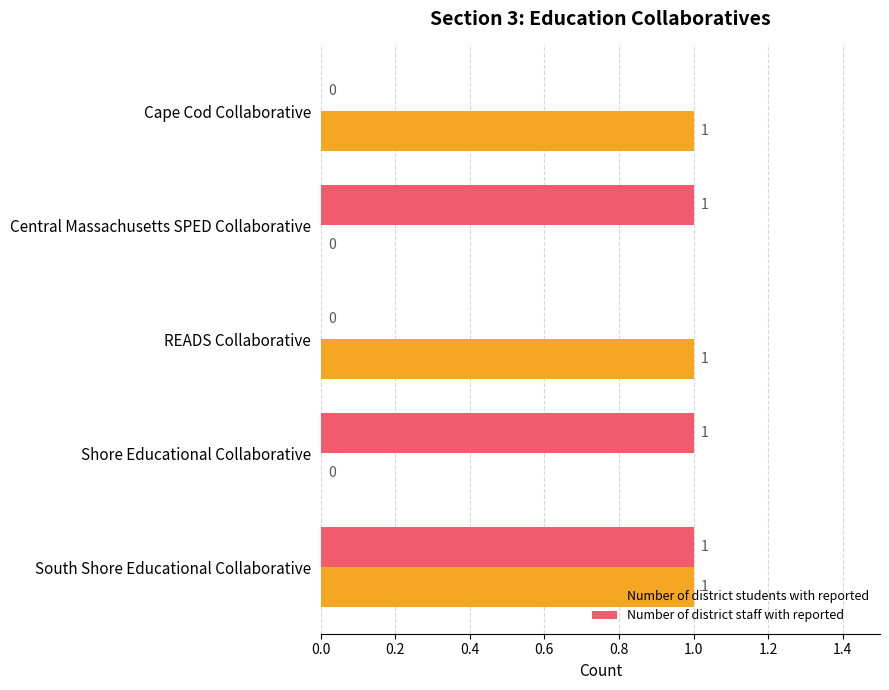

How many distinct data groups are displayed?

2